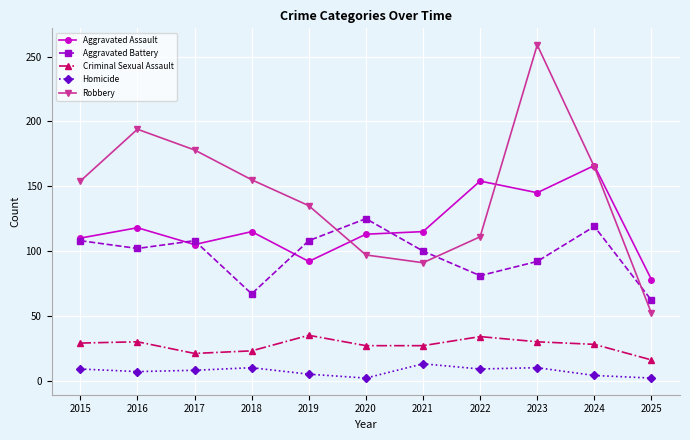

At which category does the chart reach its peak across all series?

2023